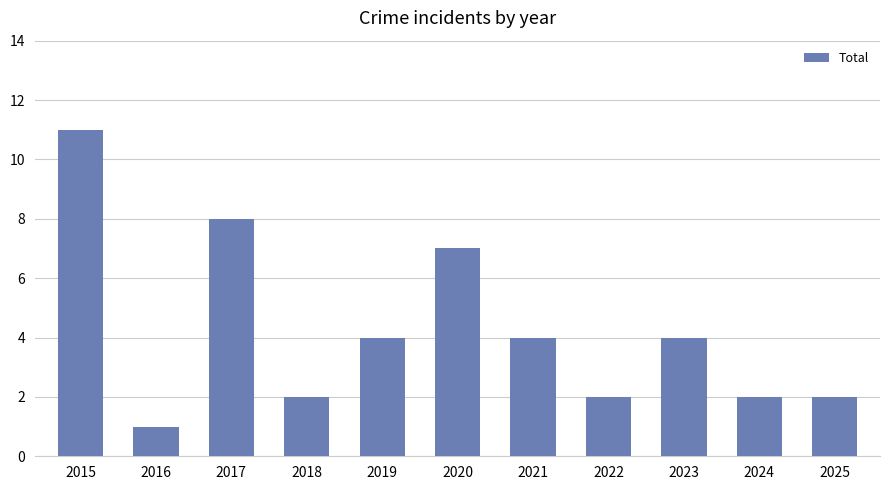

Is it true that the value at 2023 is 4?

True